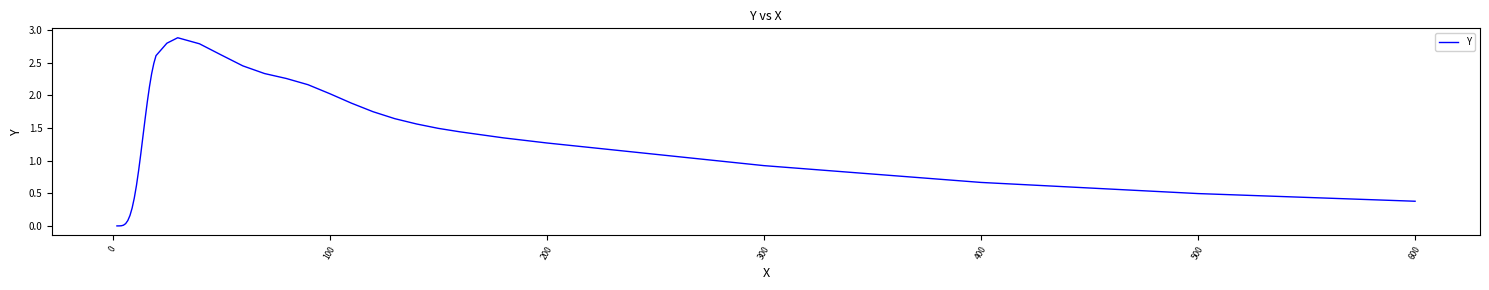

What is the greatest value displayed?

2.9